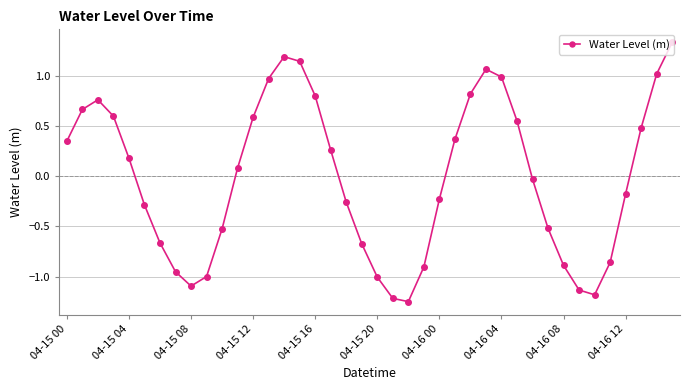

How many points are lower than both their immediate neighbors (excluding endpoints)?

3